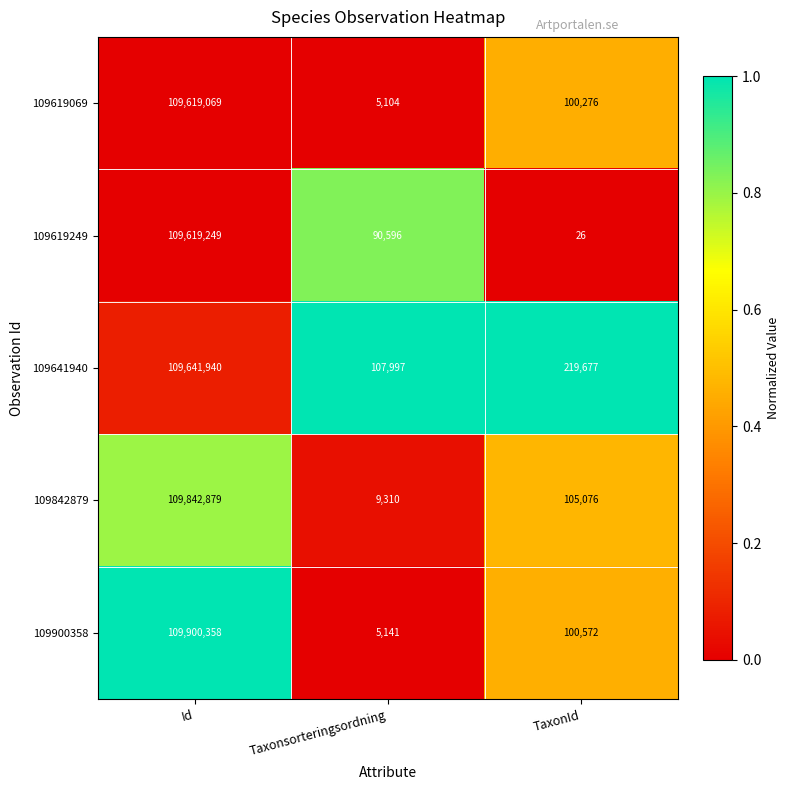

What is the average value of the 109619249 series?

36569957